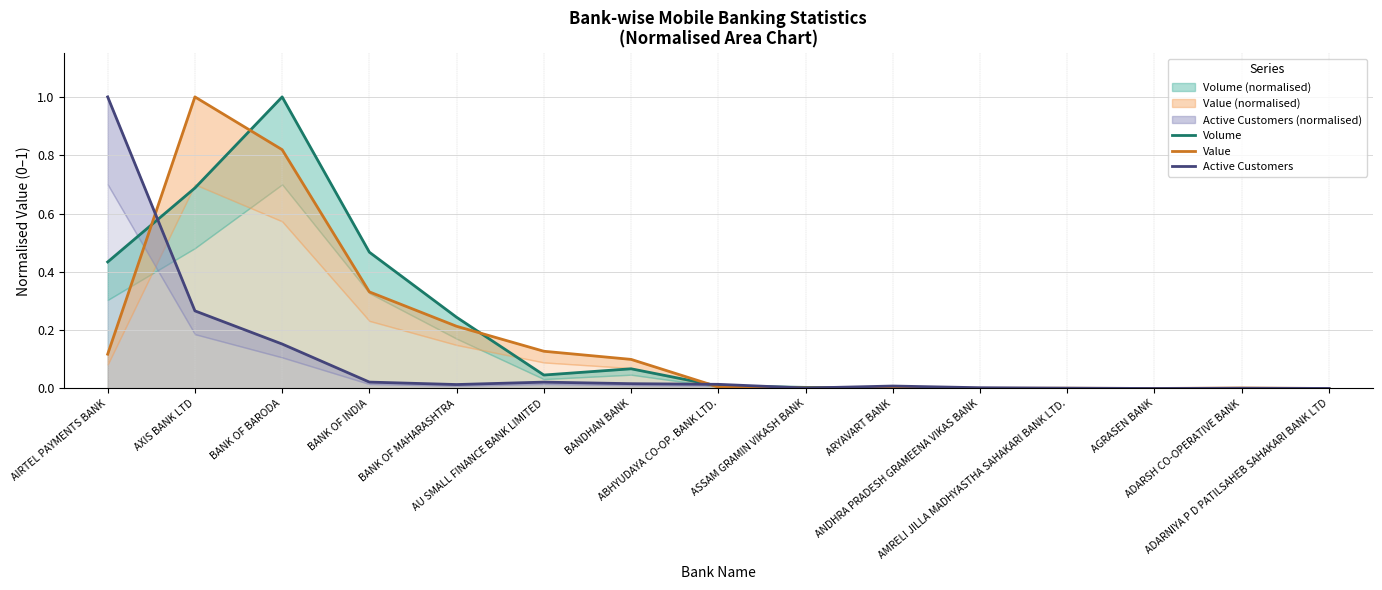

Which category has the lowest value in the Active Customers series?

AGRASEN BANK